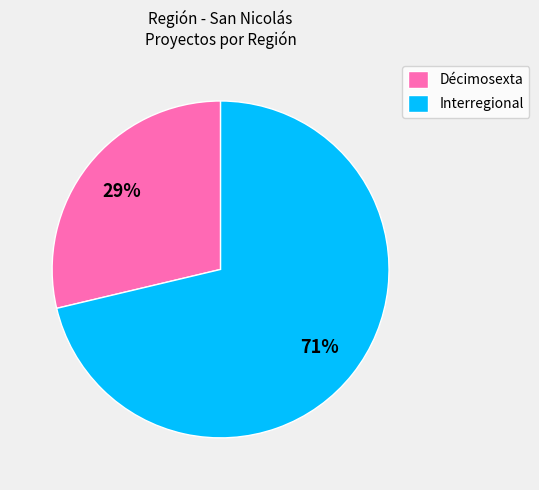

To the nearest percent, what is the combined percentage of Interregional and Décimosexta?

100%